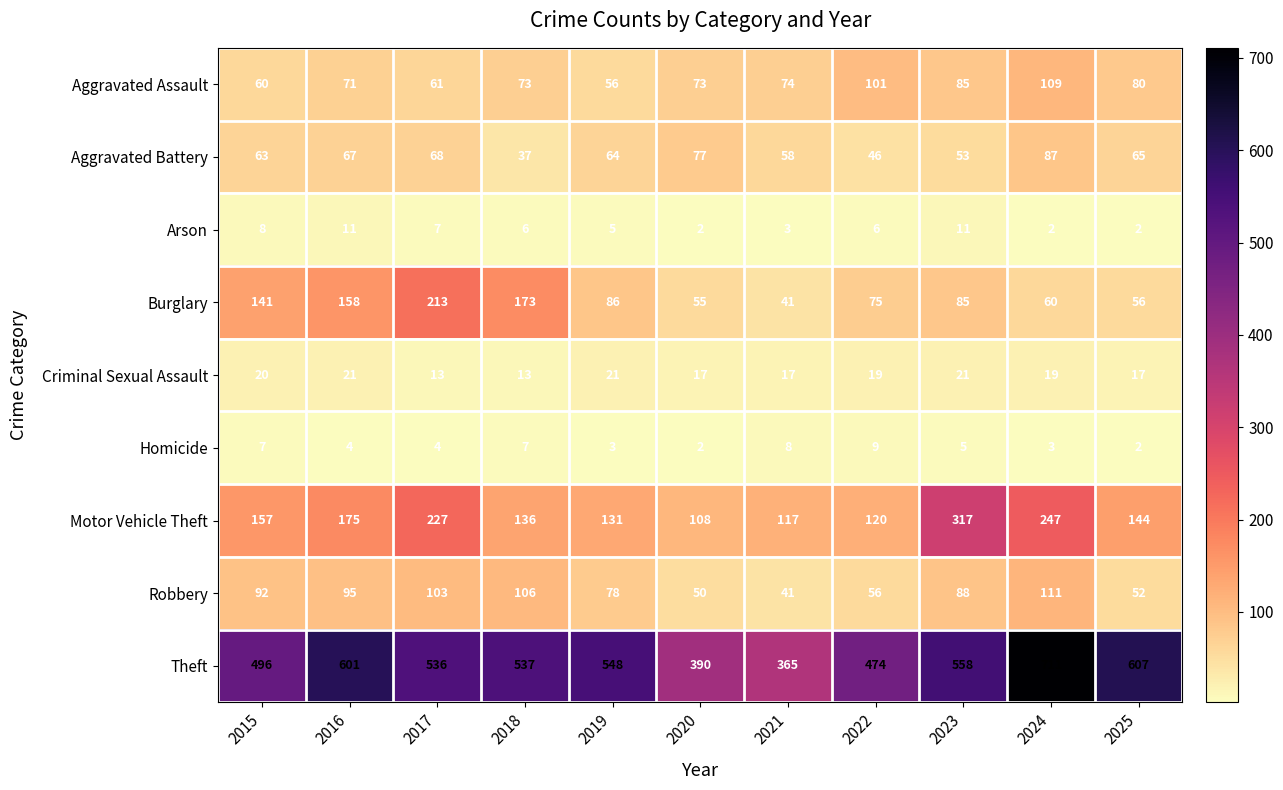

Which series has the largest total across all categories?

Theft